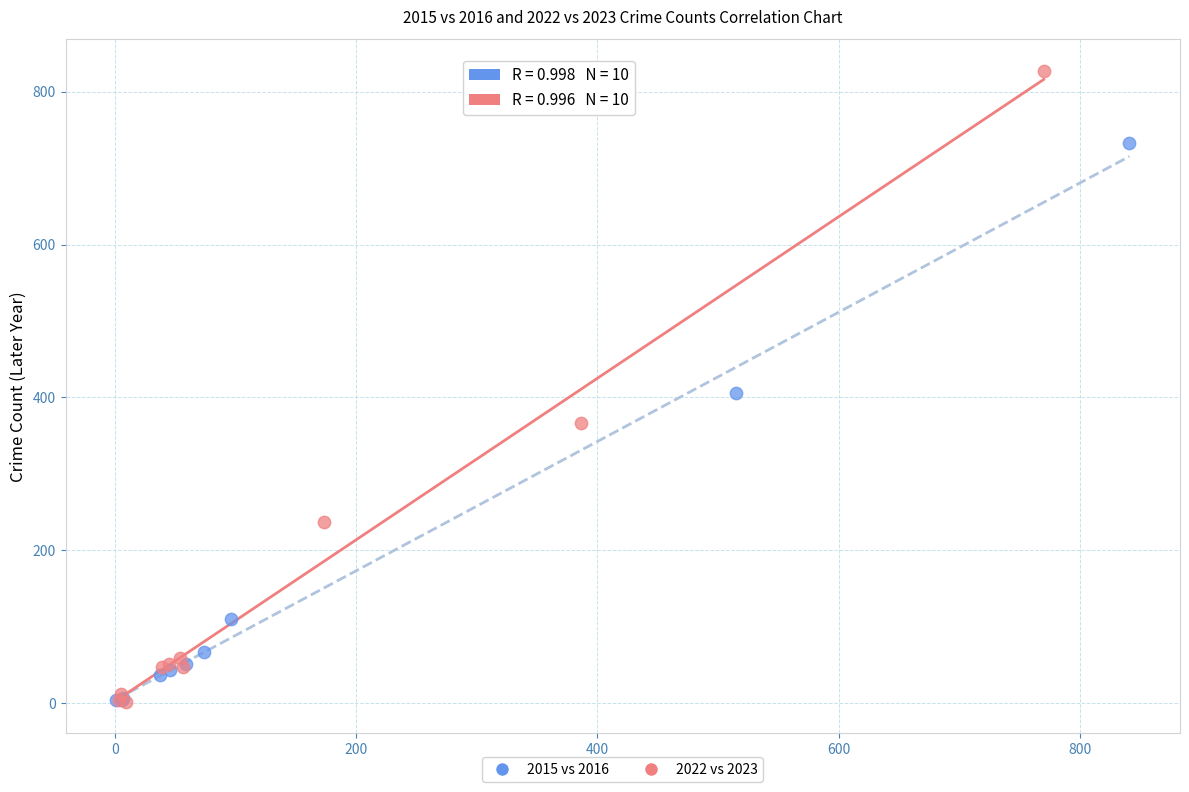

Which series reaches the maximum Y coordinate?

2022 vs 2023